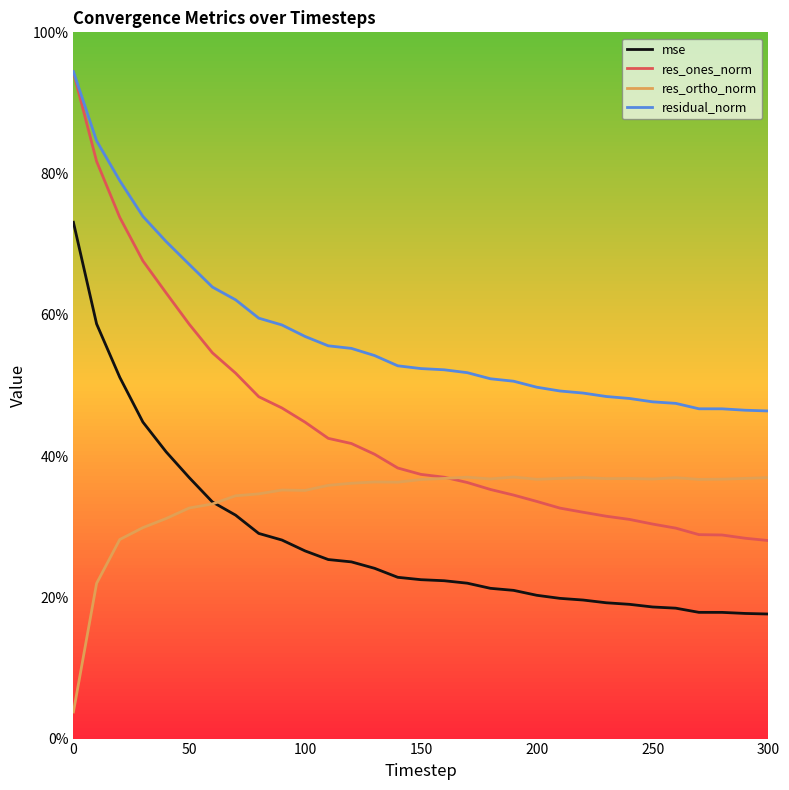

Which series has the largest total across all categories?

residual_norm